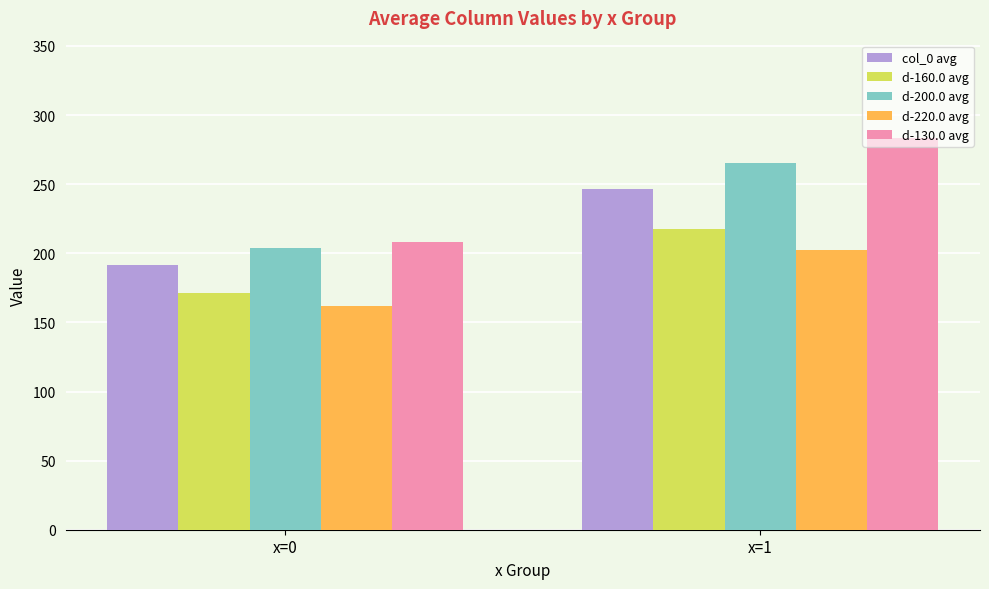

True or false: d-130.0 avg has a value of 208.2 at x=0.

True